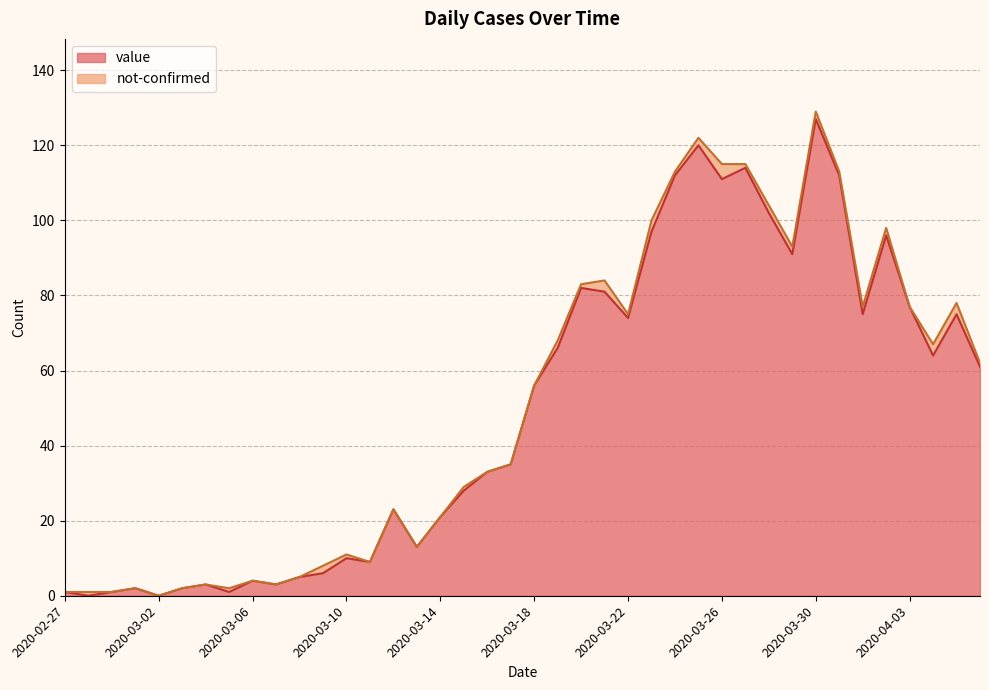

How many lines are shown in the chart?

2